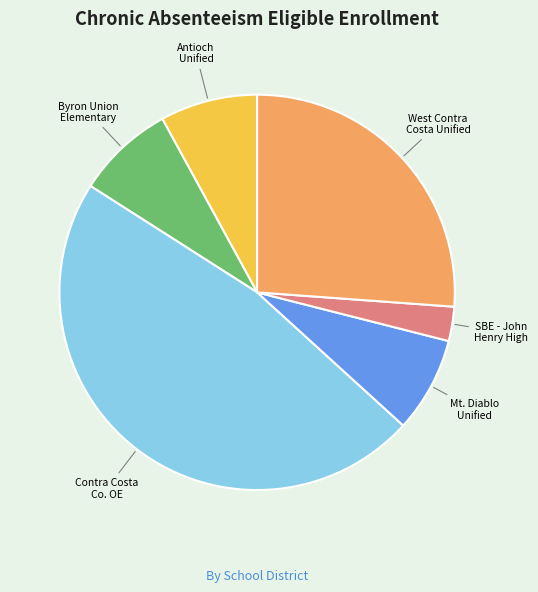

Does any single category account for the majority?

No